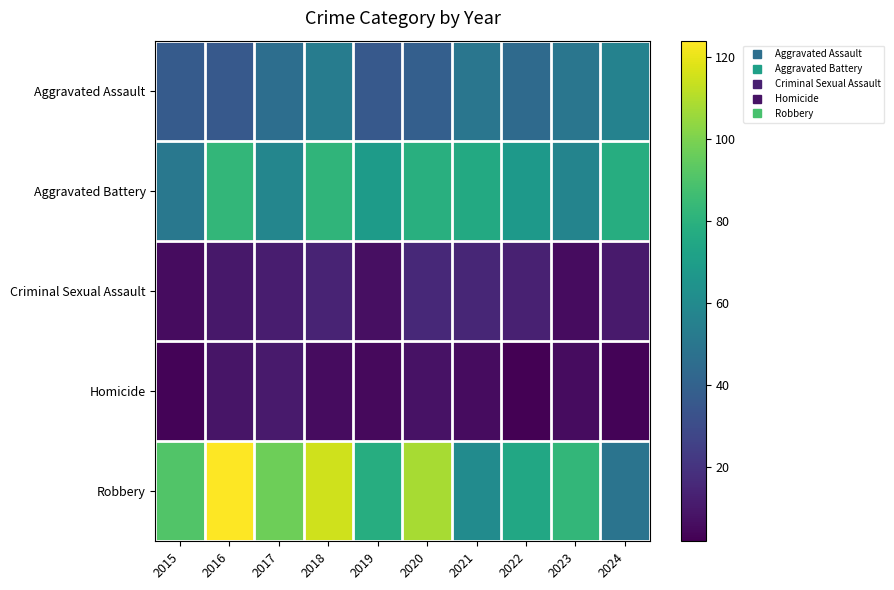

Count the number of data series in this chart.

5